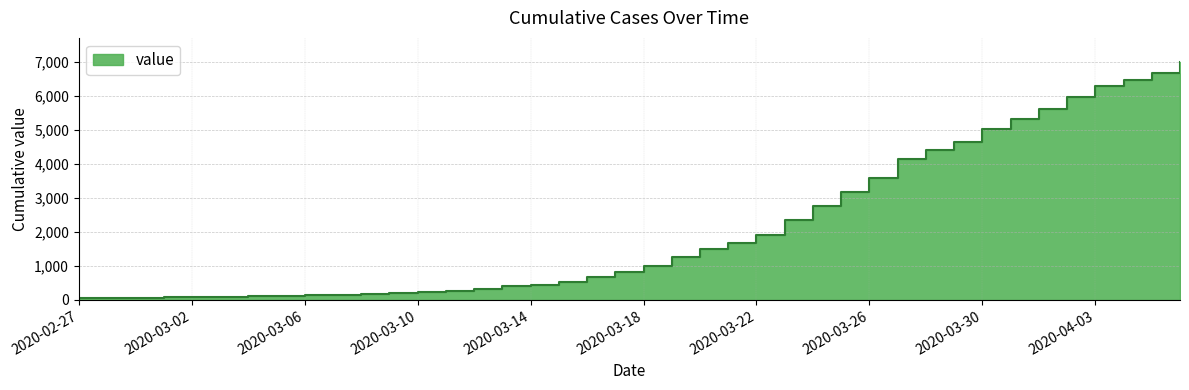

The value at 2020-03-11 is 269. True or false?

True